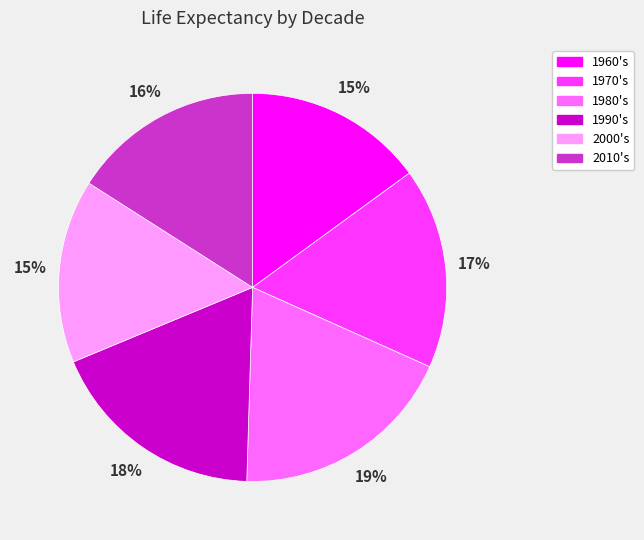

Which slice is the largest?

1980's